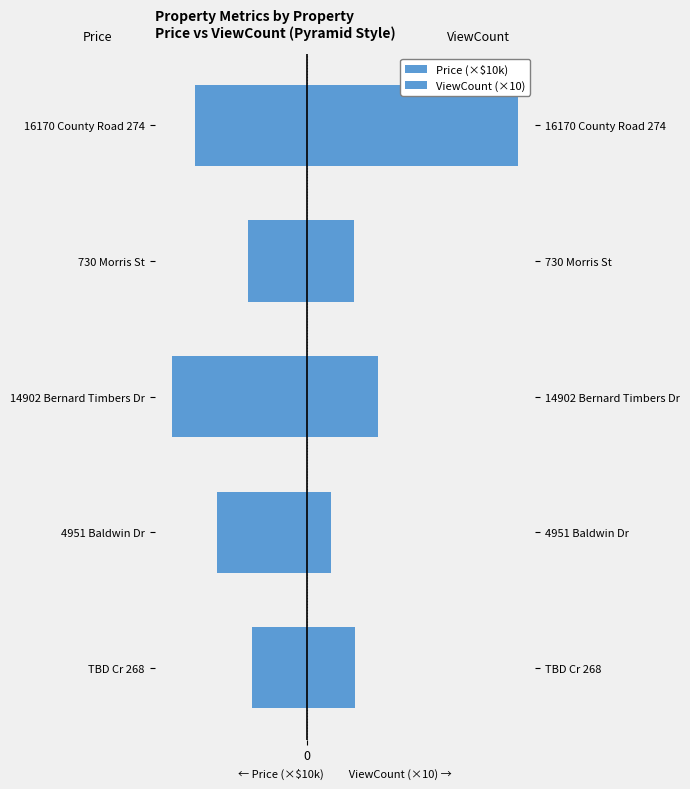

How many bars are there in each group?

2